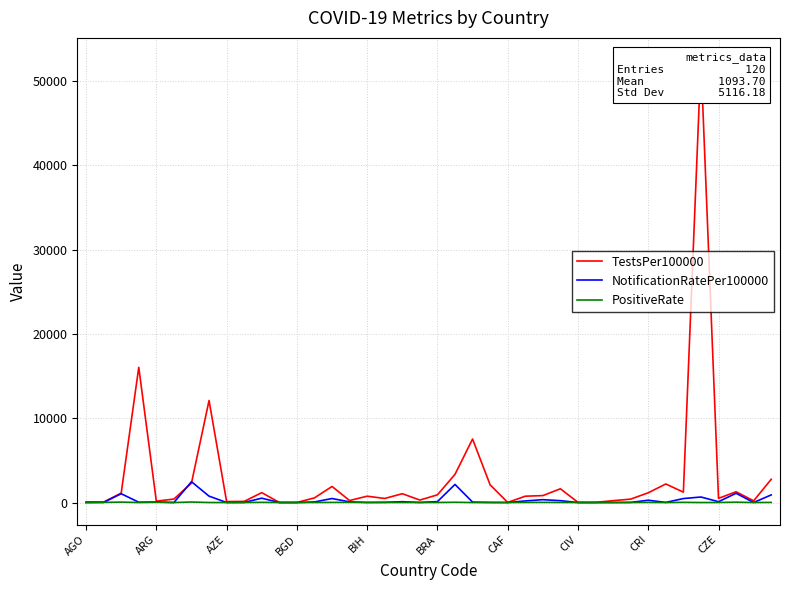

In NotificationRatePer100000, how many points are lower than both neighbors (excluding endpoints)?

11